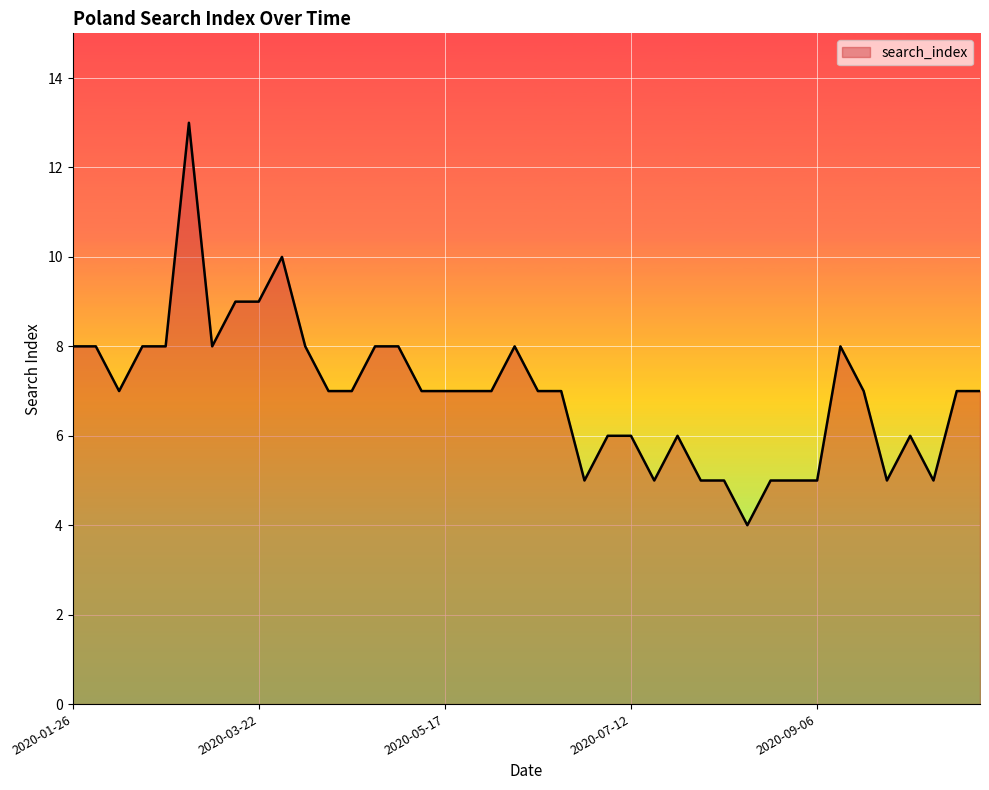

Count the number of categories in the chart.

40